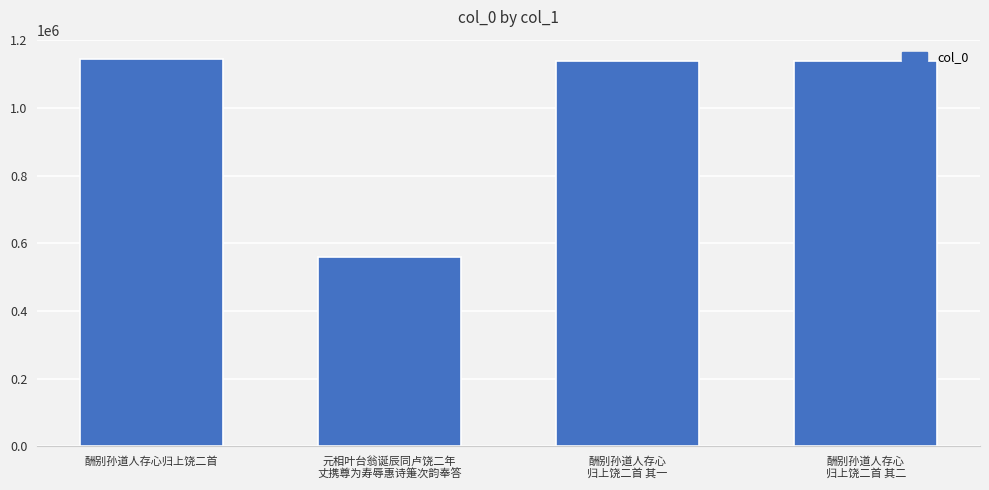

At which label does the data first exceed 1139271?

酬别孙道人存心归上饶二首